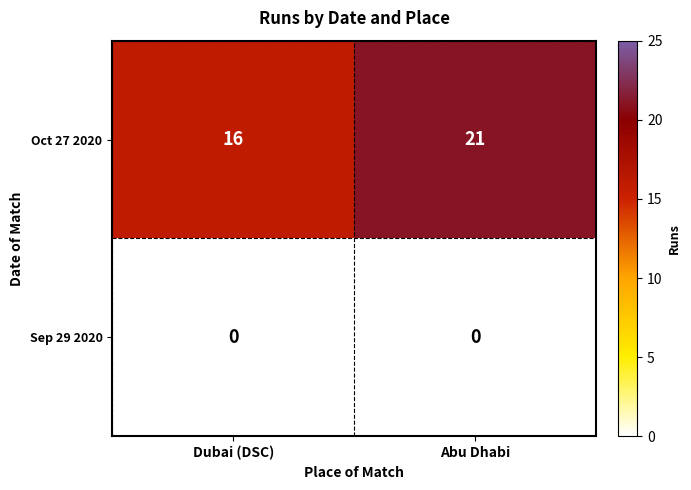

What is the difference between the maximum and minimum values in the Oct 27 2020 series?

5